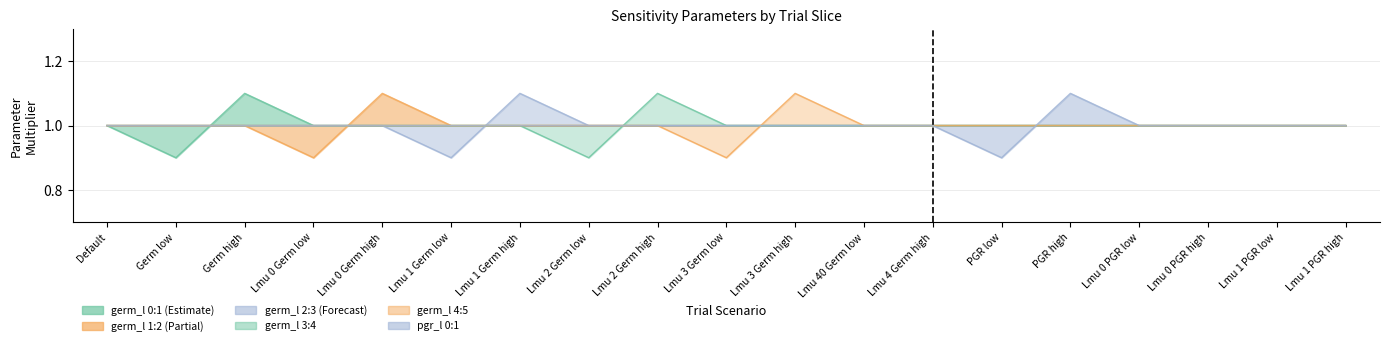

How many times do germ_l 2:3 and pgr_l 0:1 cross each other?

2